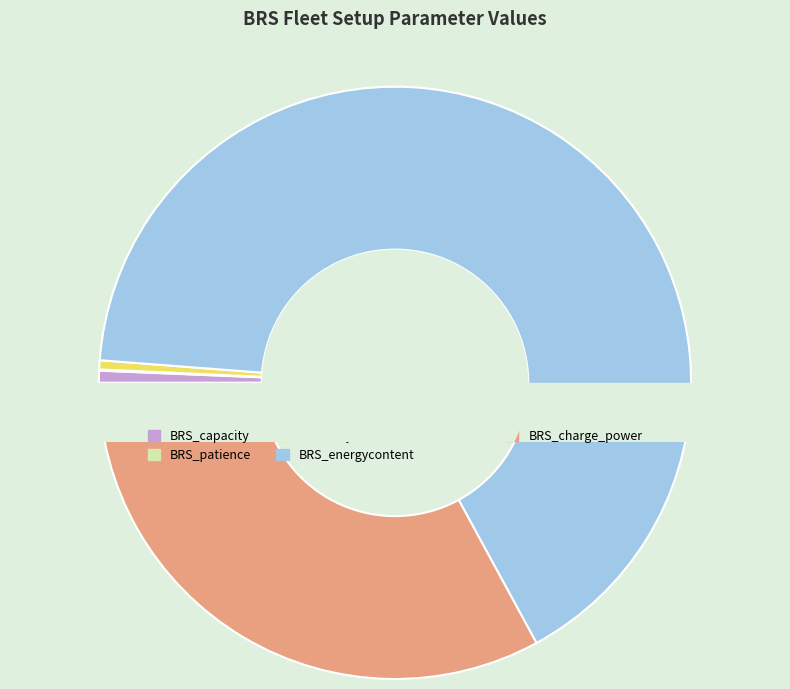

True or false: BRS_capacity accounts for 1% of the total.

True